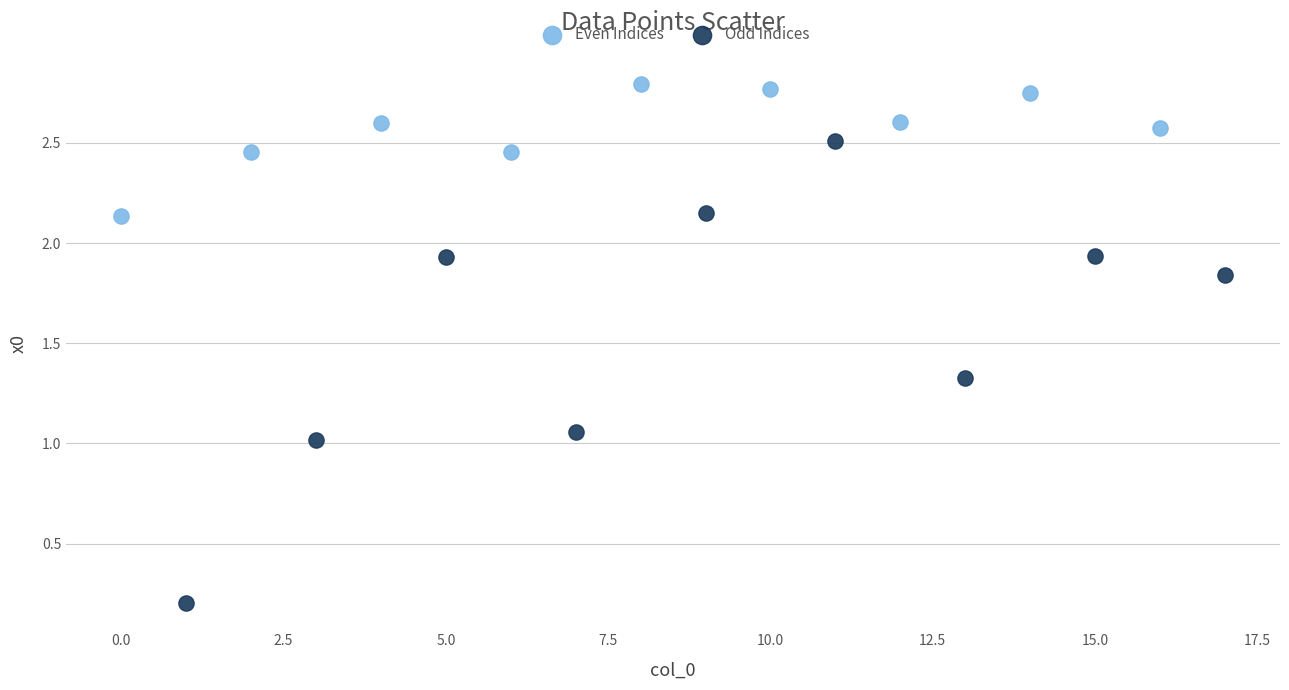

Which series reaches the maximum Y coordinate?

Even Indices